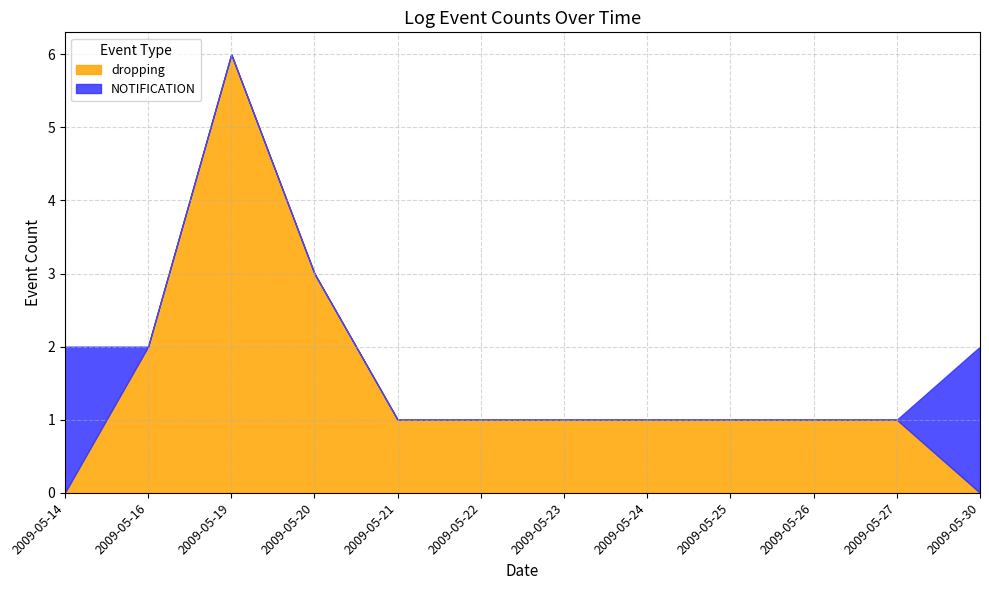

The dropping series shows 1 at 2009-05-23. True or false?

True